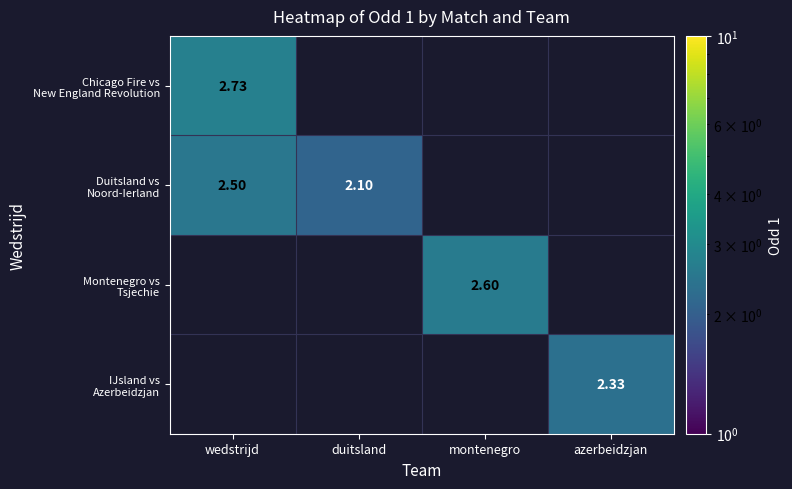

Which series has the widest spread of values?

Duitsland vs Noord-Ierland